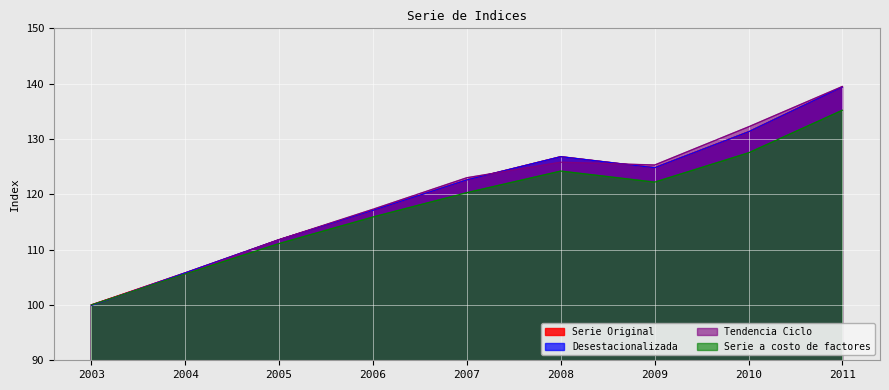

Reading right to left, list all the values displayed in this chart.

Serie Original: 2011=139.4	2010=131.3	2009=124.8	2008=126.8	2007=122.6	2006=117.1	2005=111.8	2004=105.8	2003=100.0
Desestacionalizada: 2011=139.4	2010=131.3	2009=124.8	2008=126.8	2007=122.6	2006=117.1	2005=111.8	2004=105.8	2003=99.9
Tendencia Ciclo: 2011=139.5	2010=132.2	2009=125.3	2008=125.8	2007=123.0	2006=117.3	2005=111.8	2004=105.6	2003=100.0
Serie a costo de factores: 2011=135.2	2010=127.5	2009=122.2	2008=124.2	2007=120.3	2006=115.9	2005=111.1	2004=105.6	2003=100.0